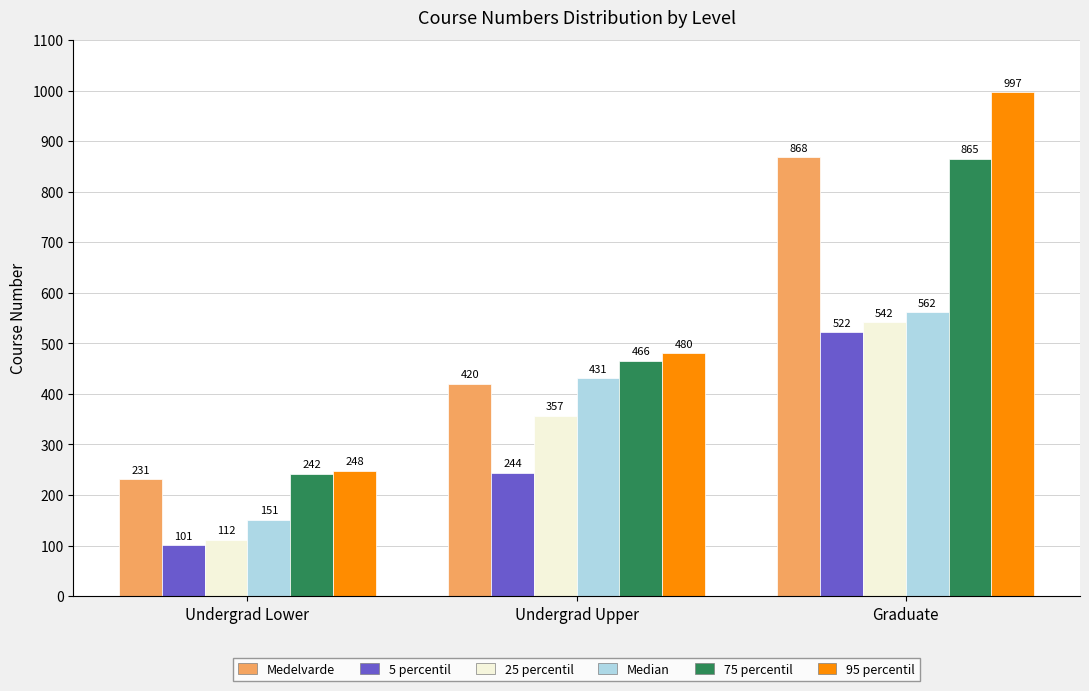

Reading left to right, transcribe all the data shown in this chart.

Medelvarde: Undergrad Lower=231	Undergrad Upper=420	Graduate=868
5 percentil: Undergrad Lower=101	Undergrad Upper=244	Graduate=522
25 percentil: Undergrad Lower=112	Undergrad Upper=357	Graduate=542
Median: Undergrad Lower=151	Undergrad Upper=431	Graduate=562
75 percentil: Undergrad Lower=242	Undergrad Upper=466	Graduate=865
95 percentil: Undergrad Lower=248	Undergrad Upper=480	Graduate=997